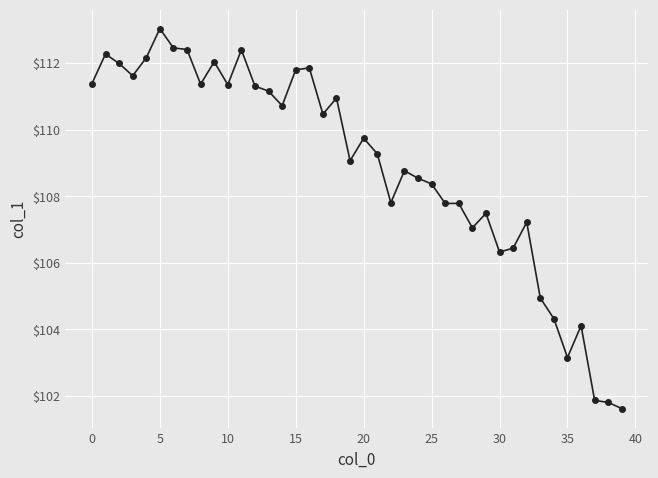

Count the number of categories in the chart.

40